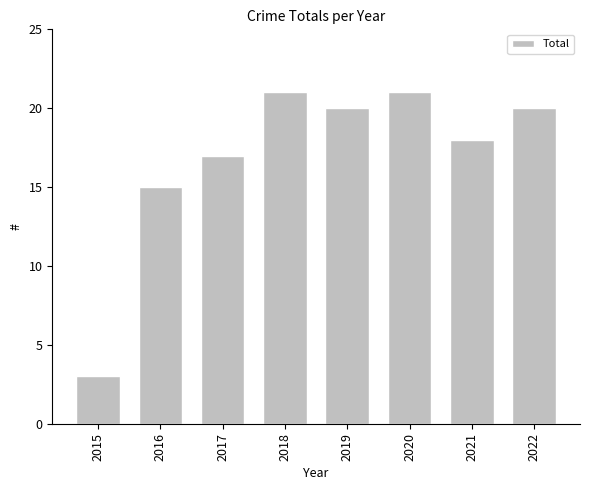

At which label is the value closest to 12?

2016